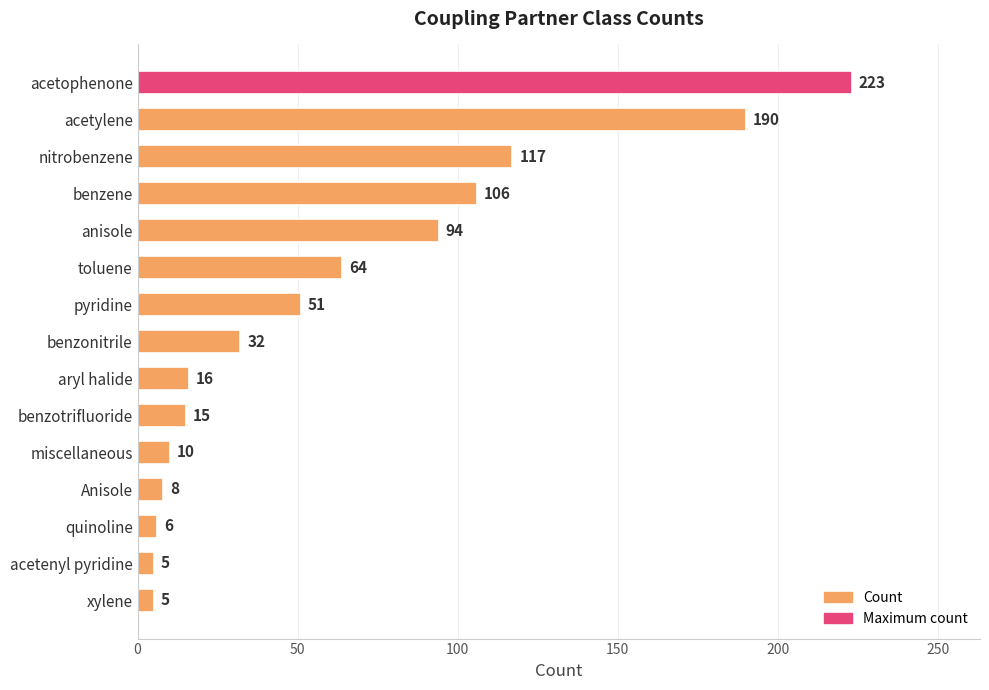

The value at pyridine is 83. True or false?

False